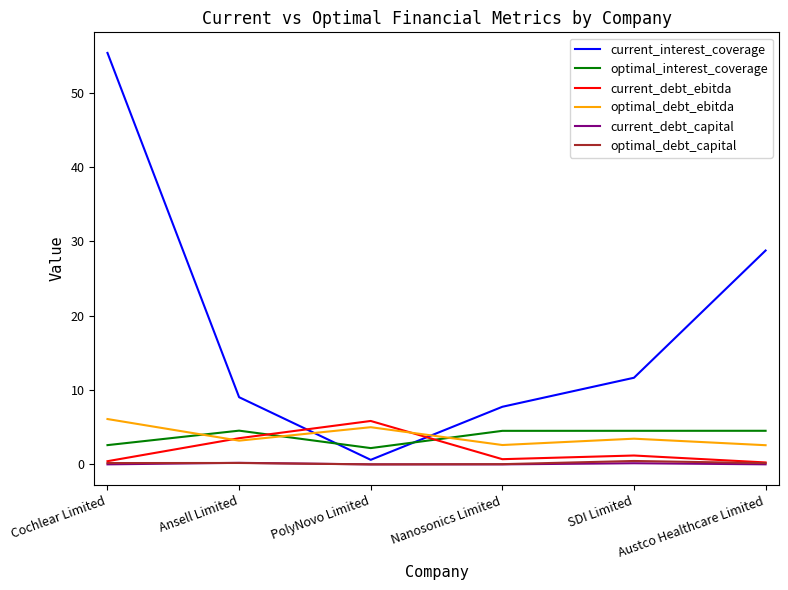

Which series has the largest total across all categories?

current_interest_coverage